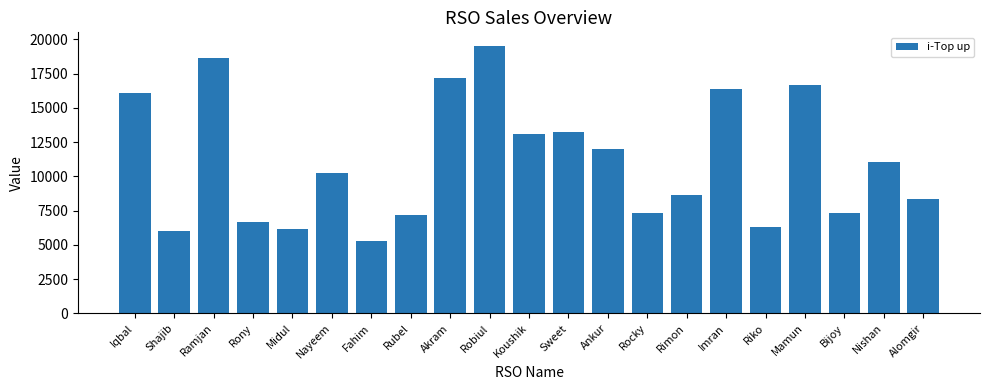

What is the maximum value shown in the chart?

19528